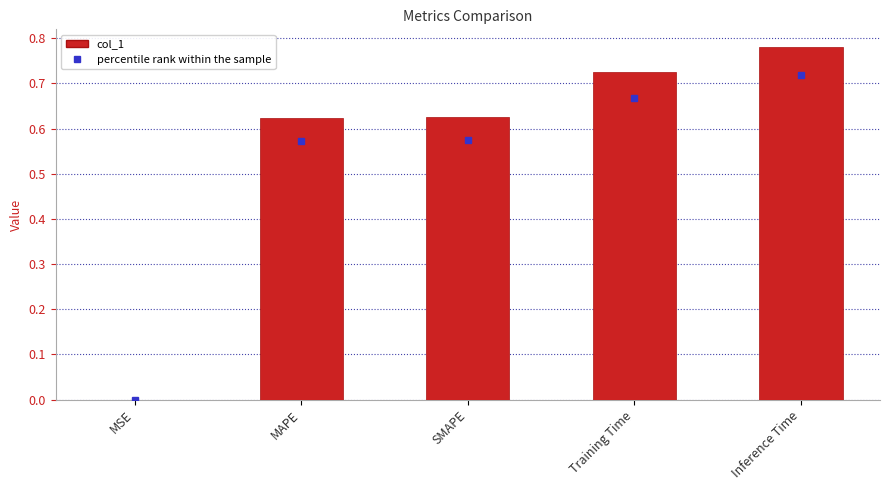

True or false: the data shows 0.4 at MAPE.

False